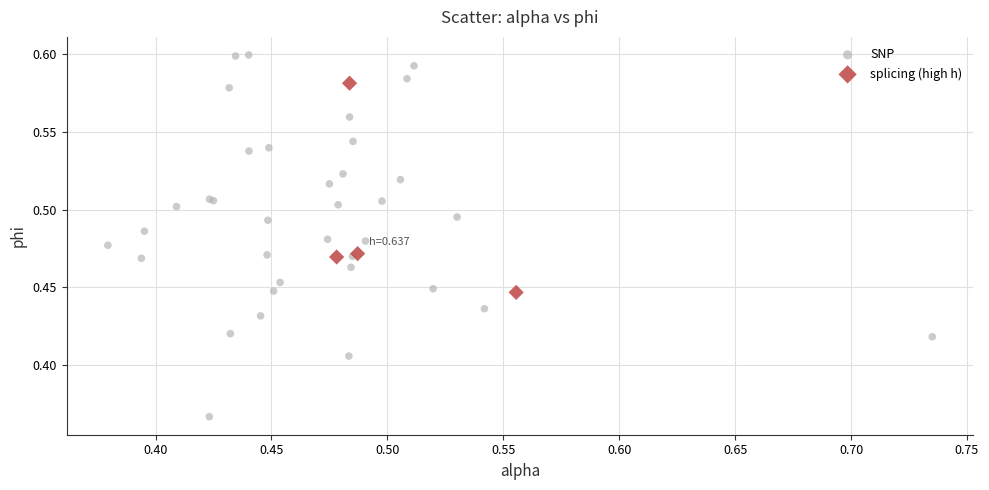

Which series contains the highest Y value?

SNP